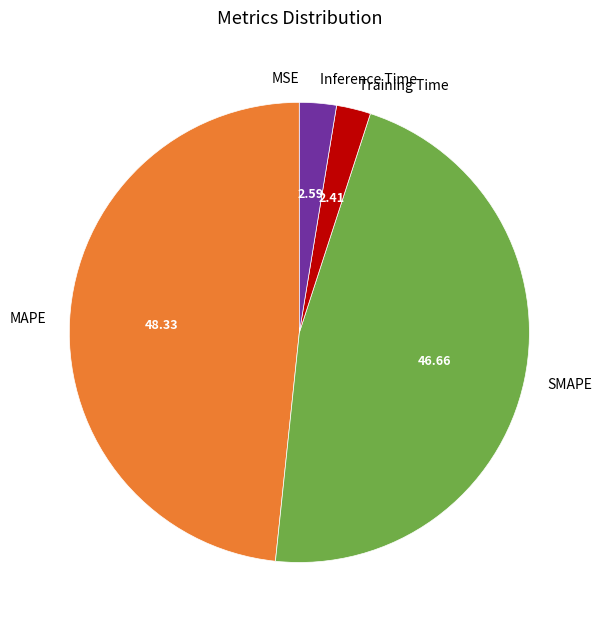

Combined, do SMAPE and Training Time account for over 50%?

No